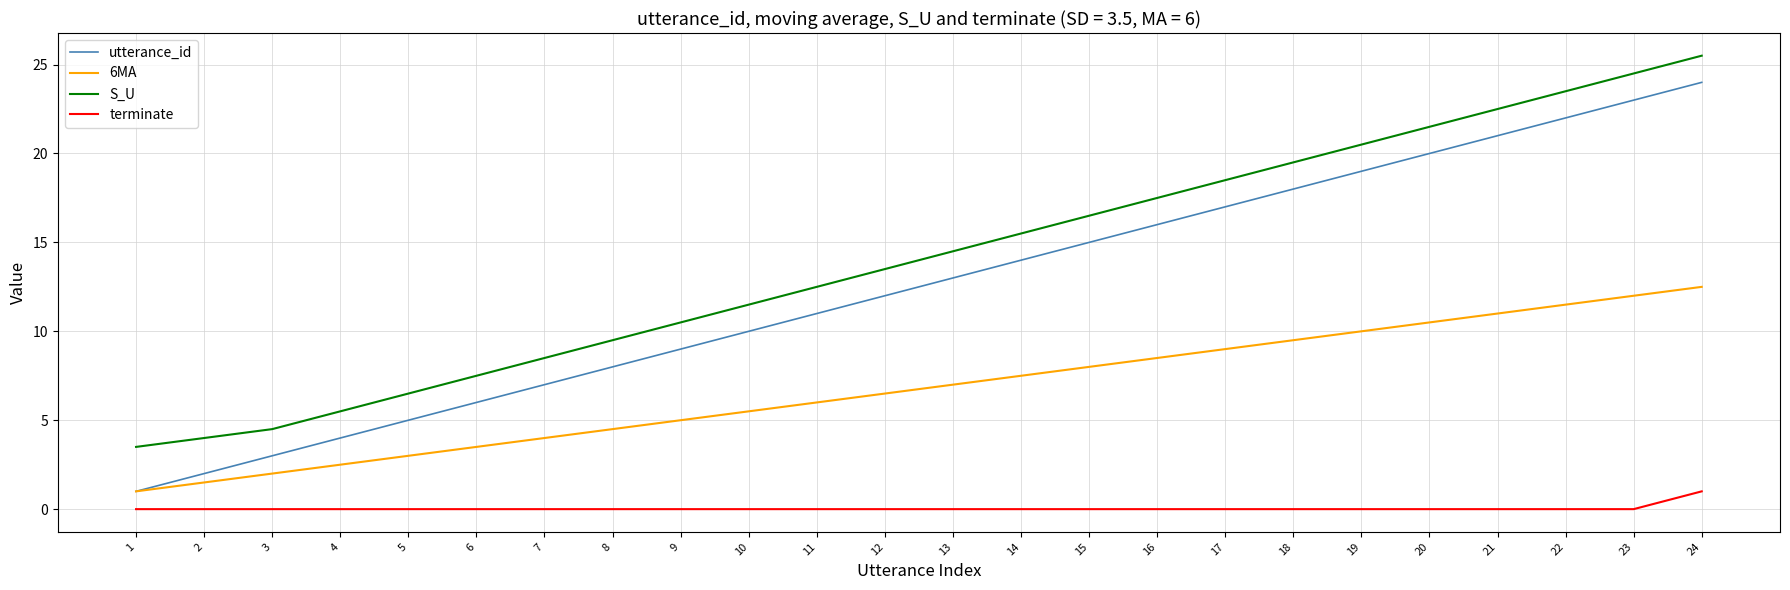

Which category has the lowest value in the 6MA series?

1